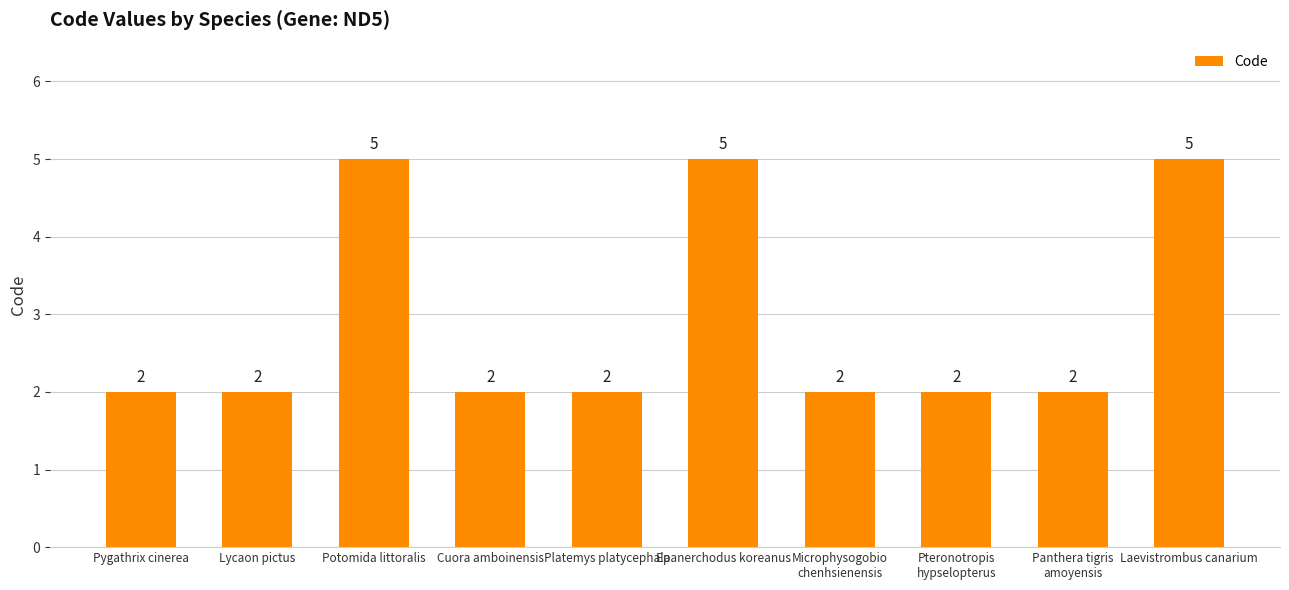

What is the maximum value shown in the chart?

5